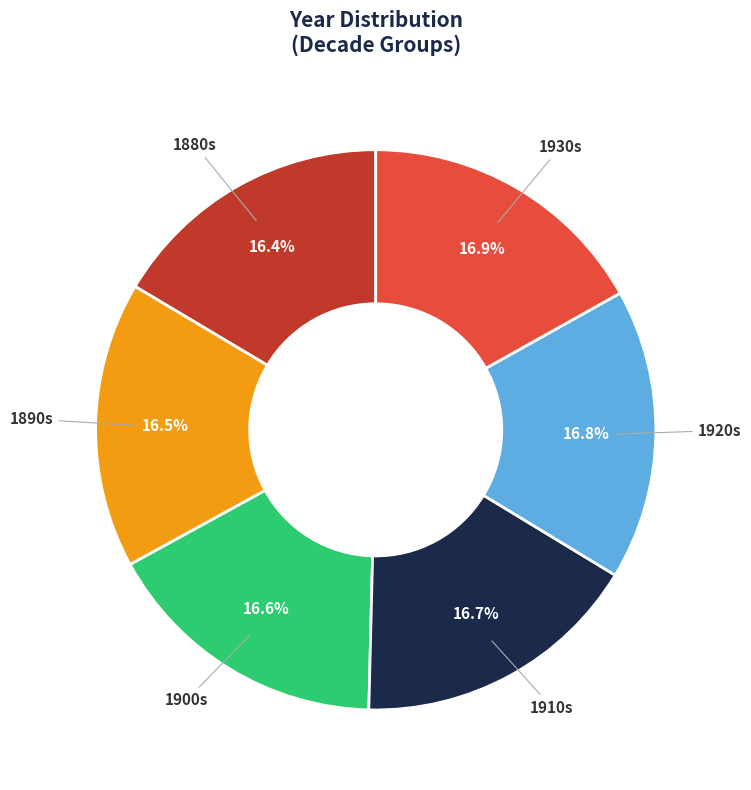

What is the ratio of the value at 1900s to the value at 1920s?

1.0